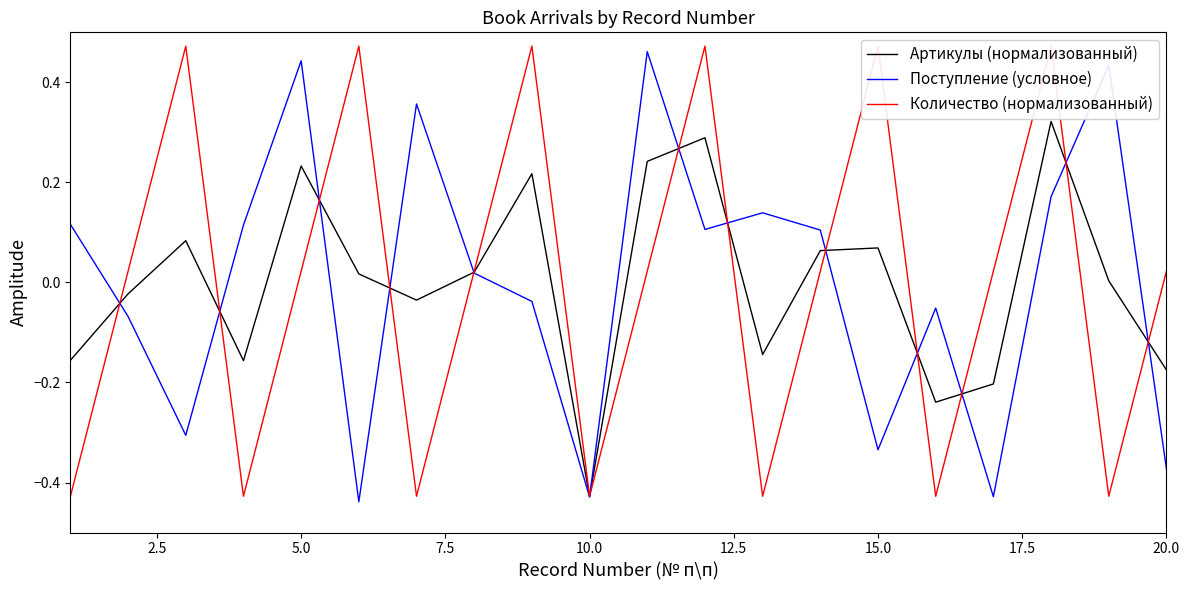

How many categories are shown in the chart?

20